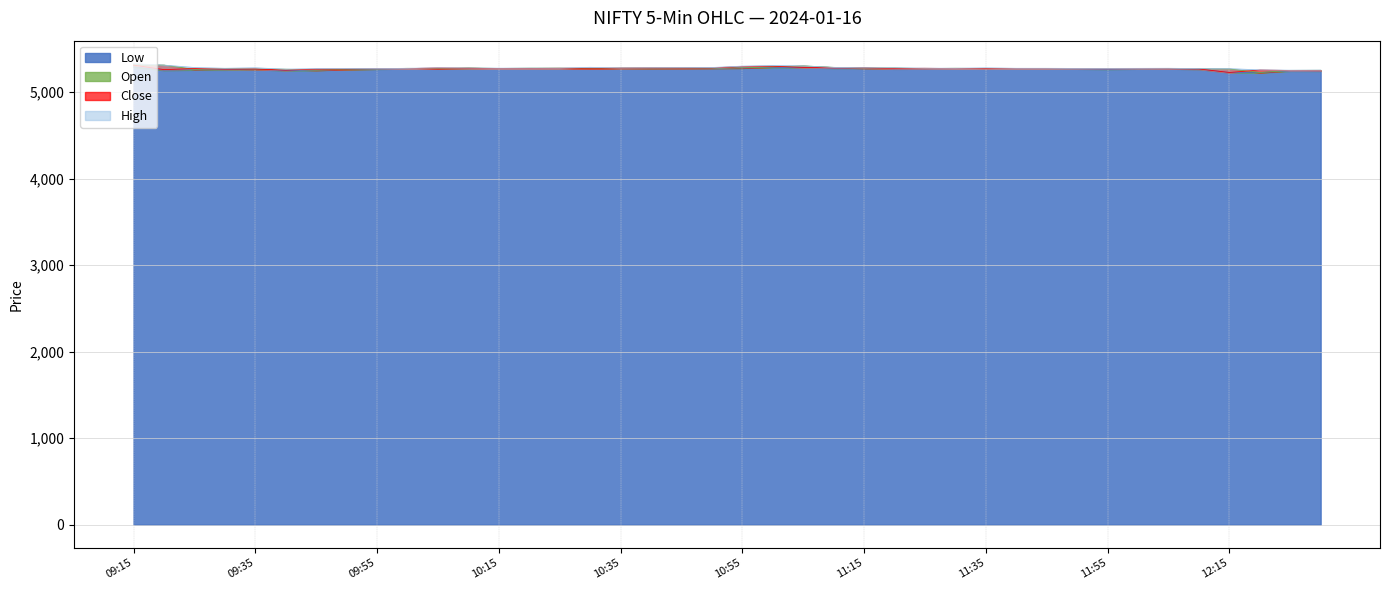

What is the label of the 16th point from the right?

11:15